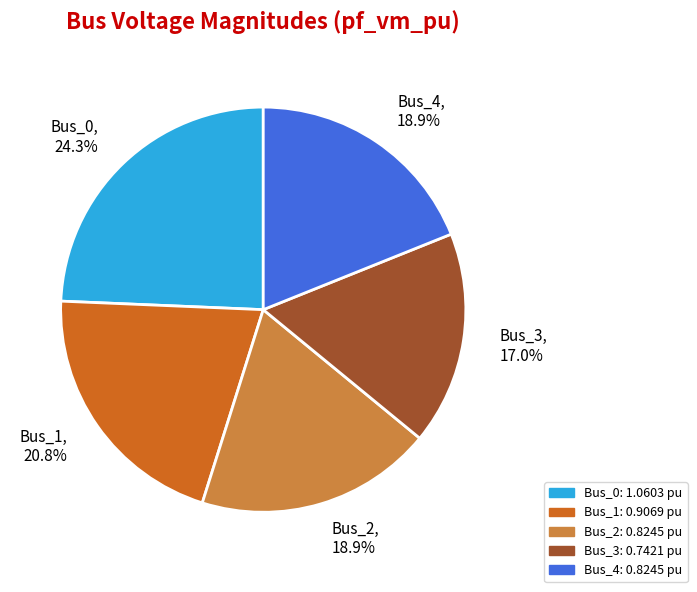

Which slice is the smallest?

Bus_3